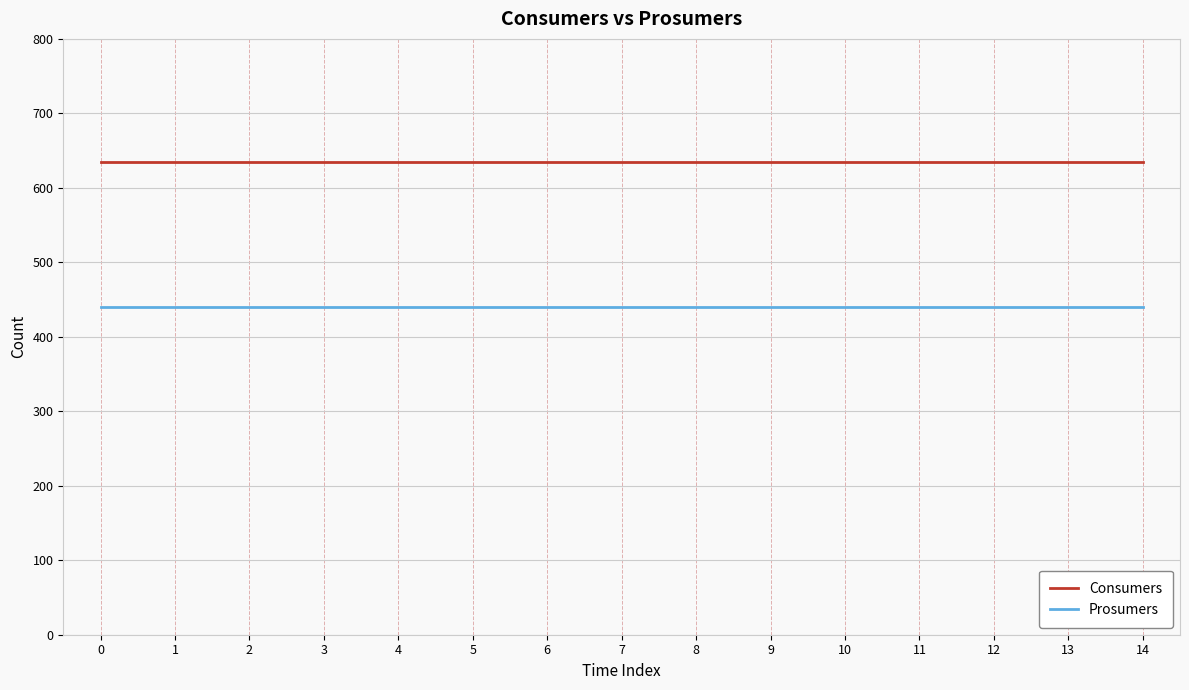

Rank the series at 10 from lowest to highest value.

Prosumers, Consumers